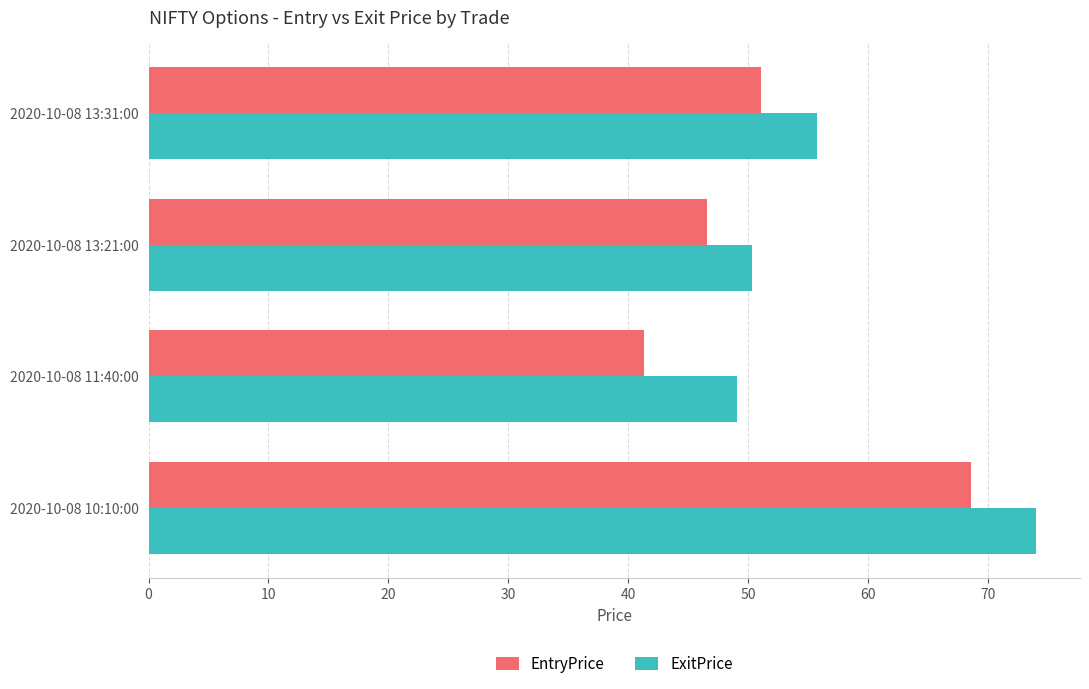

At which label is ExitPrice closest to 61?

2020-10-08 13:31:00